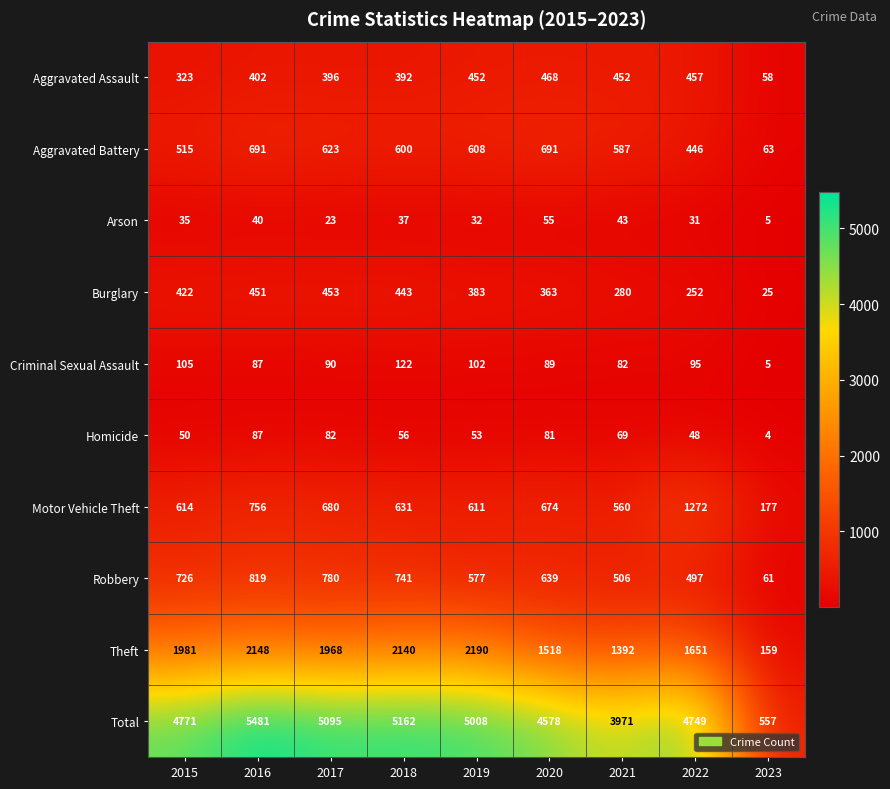

At which label does Aggravated Battery reach its minimum?

2023